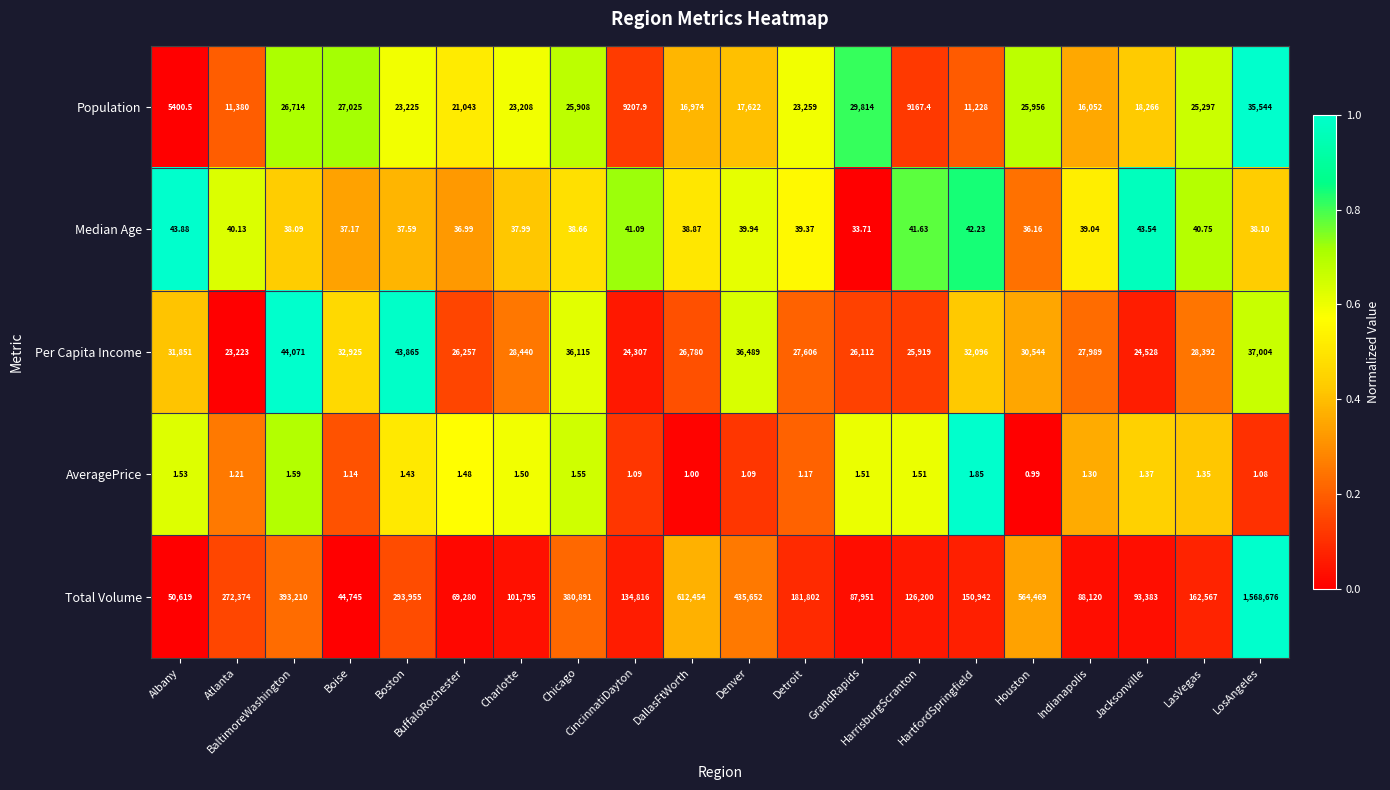

Which series has the largest range (max minus min)?

Total Volume